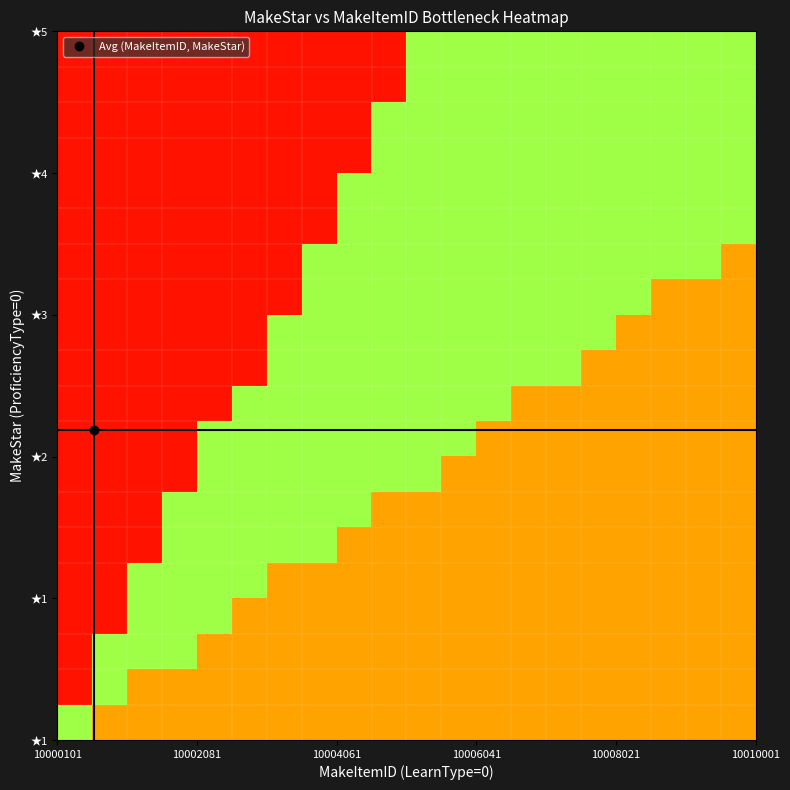

How many categories are shown in the chart?

20